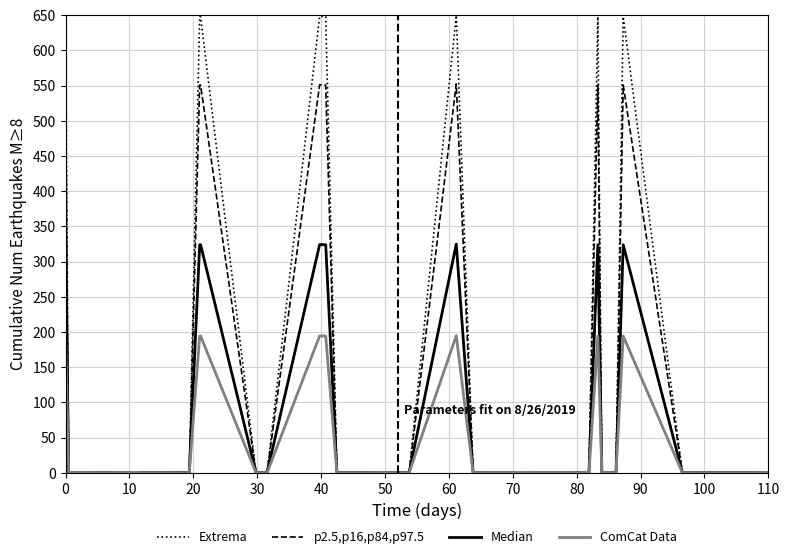

What is the difference between the maximum and second lowest values in the Extrema series?

650.0